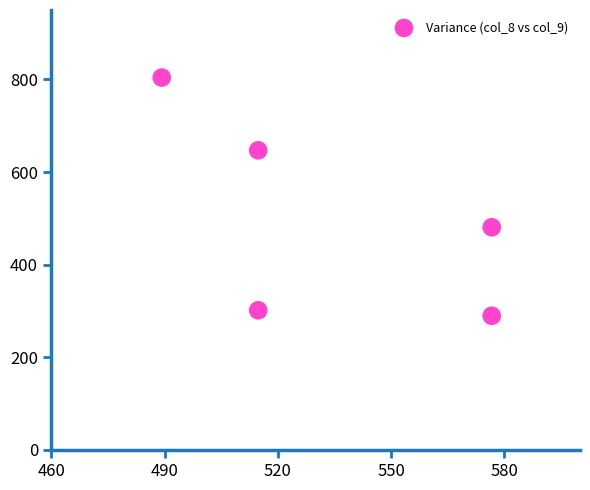

What Y value in the scatter plot is closest to 546?

480.7